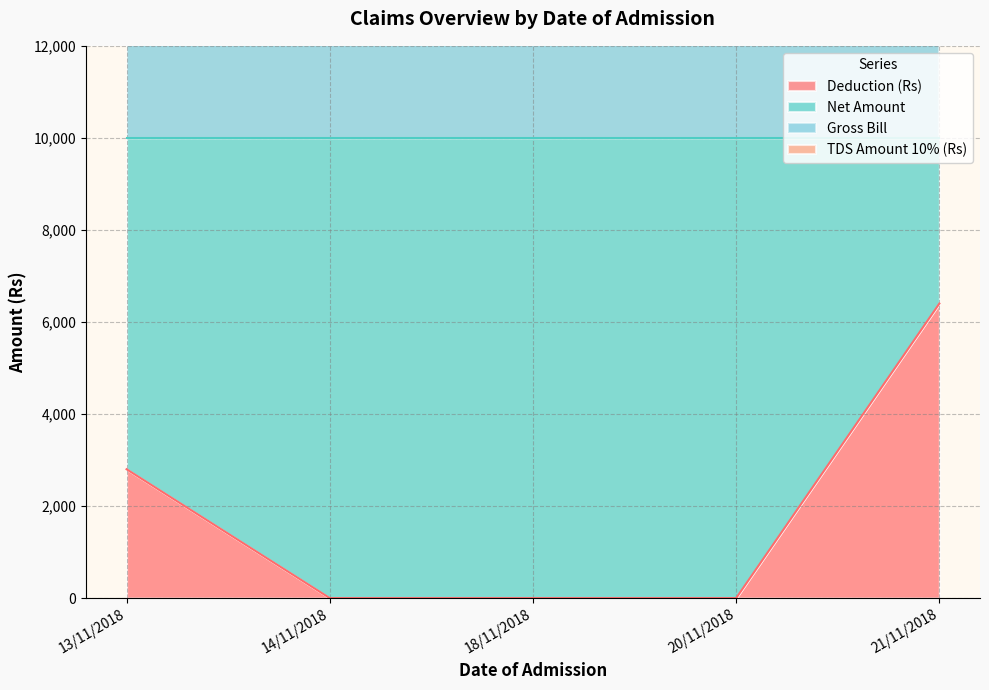

Rank the series at 18/11/2018 from lowest to highest value.

Deduction (Rs), TDS Amount 10% (Rs), Net Amount, Gross Bill